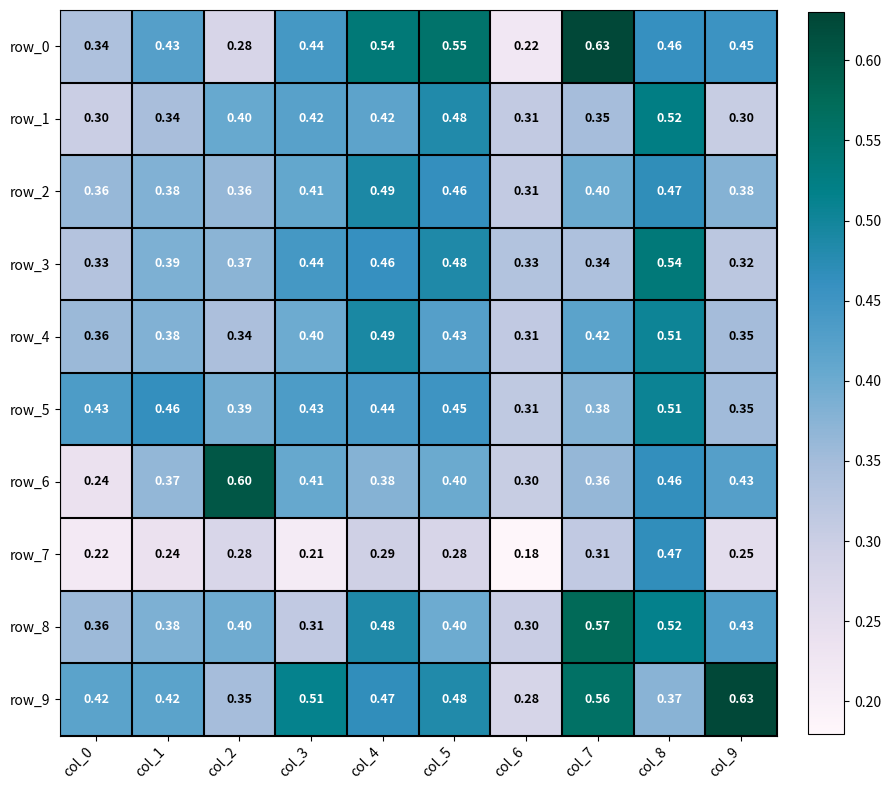

Reading right to left, list all the values displayed in this chart.

row_0: col_9=0.5	col_8=0.5	col_7=0.6	col_6=0.2	col_5=0.6	col_4=0.5	col_3=0.4	col_2=0.3	col_1=0.4	col_0=0.3
row_1: col_9=0.3	col_8=0.5	col_7=0.3	col_6=0.3	col_5=0.5	col_4=0.4	col_3=0.4	col_2=0.4	col_1=0.3	col_0=0.3
row_2: col_9=0.4	col_8=0.5	col_7=0.4	col_6=0.3	col_5=0.5	col_4=0.5	col_3=0.4	col_2=0.4	col_1=0.4	col_0=0.4
row_3: col_9=0.3	col_8=0.5	col_7=0.3	col_6=0.3	col_5=0.5	col_4=0.5	col_3=0.4	col_2=0.4	col_1=0.4	col_0=0.3
row_4: col_9=0.3	col_8=0.5	col_7=0.4	col_6=0.3	col_5=0.4	col_4=0.5	col_3=0.4	col_2=0.3	col_1=0.4	col_0=0.4
row_5: col_9=0.4	col_8=0.5	col_7=0.4	col_6=0.3	col_5=0.5	col_4=0.4	col_3=0.4	col_2=0.4	col_1=0.5	col_0=0.4
row_6: col_9=0.4	col_8=0.5	col_7=0.4	col_6=0.3	col_5=0.4	col_4=0.4	col_3=0.4	col_2=0.6	col_1=0.4	col_0=0.2
row_7: col_9=0.3	col_8=0.5	col_7=0.3	col_6=0.2	col_5=0.3	col_4=0.3	col_3=0.2	col_2=0.3	col_1=0.2	col_0=0.2
row_8: col_9=0.4	col_8=0.5	col_7=0.6	col_6=0.3	col_5=0.4	col_4=0.5	col_3=0.3	col_2=0.4	col_1=0.4	col_0=0.4
row_9: col_9=0.6	col_8=0.4	col_7=0.6	col_6=0.3	col_5=0.5	col_4=0.5	col_3=0.5	col_2=0.3	col_1=0.4	col_0=0.4